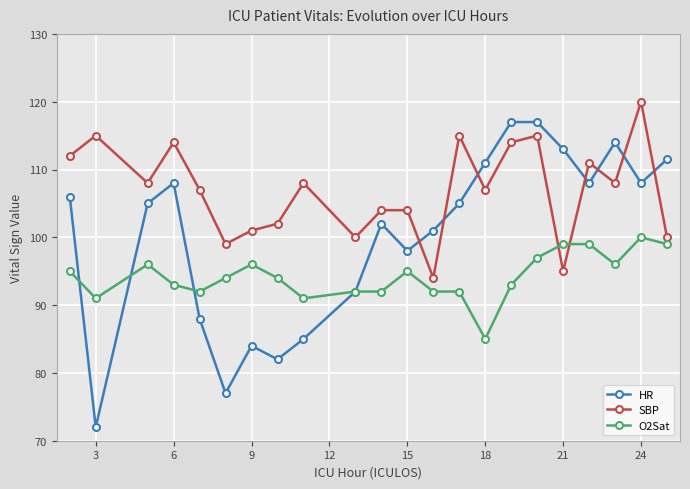

Which series has the largest total across all categories?

SBP